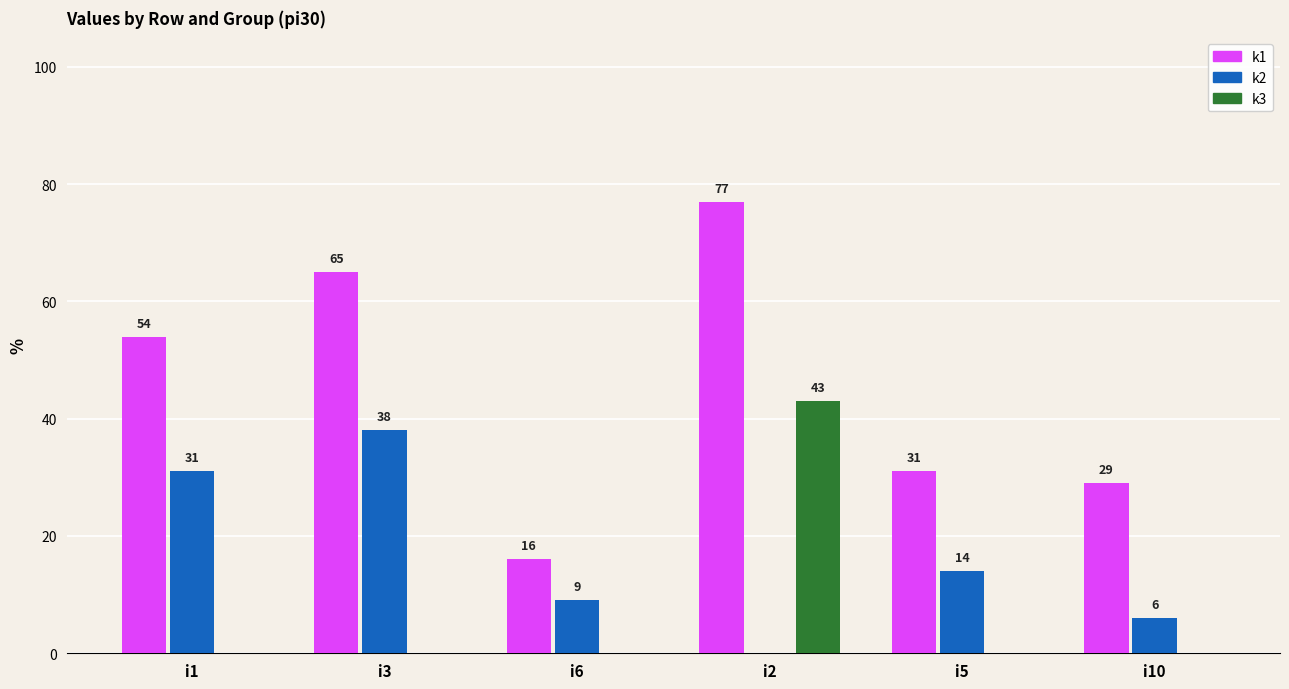

At which category does the chart reach its peak across all series?

i2